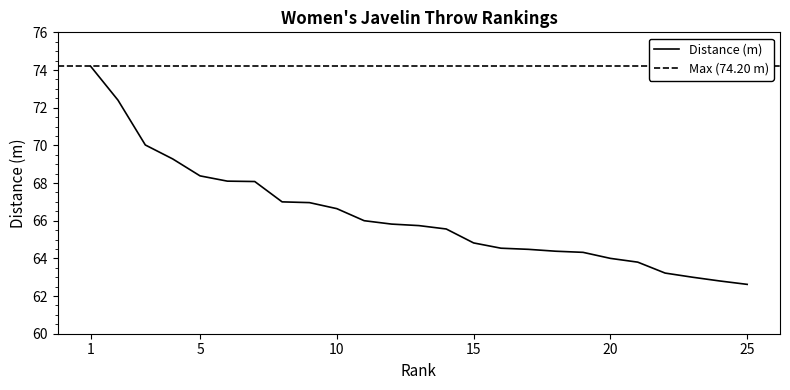

Does the chart have visible grid lines?

No